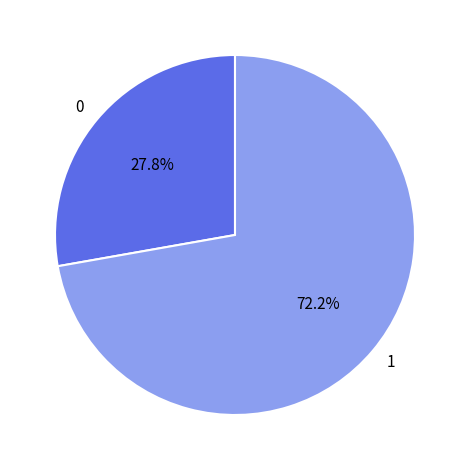

Rank the categories by value from lowest to highest.

0, 1